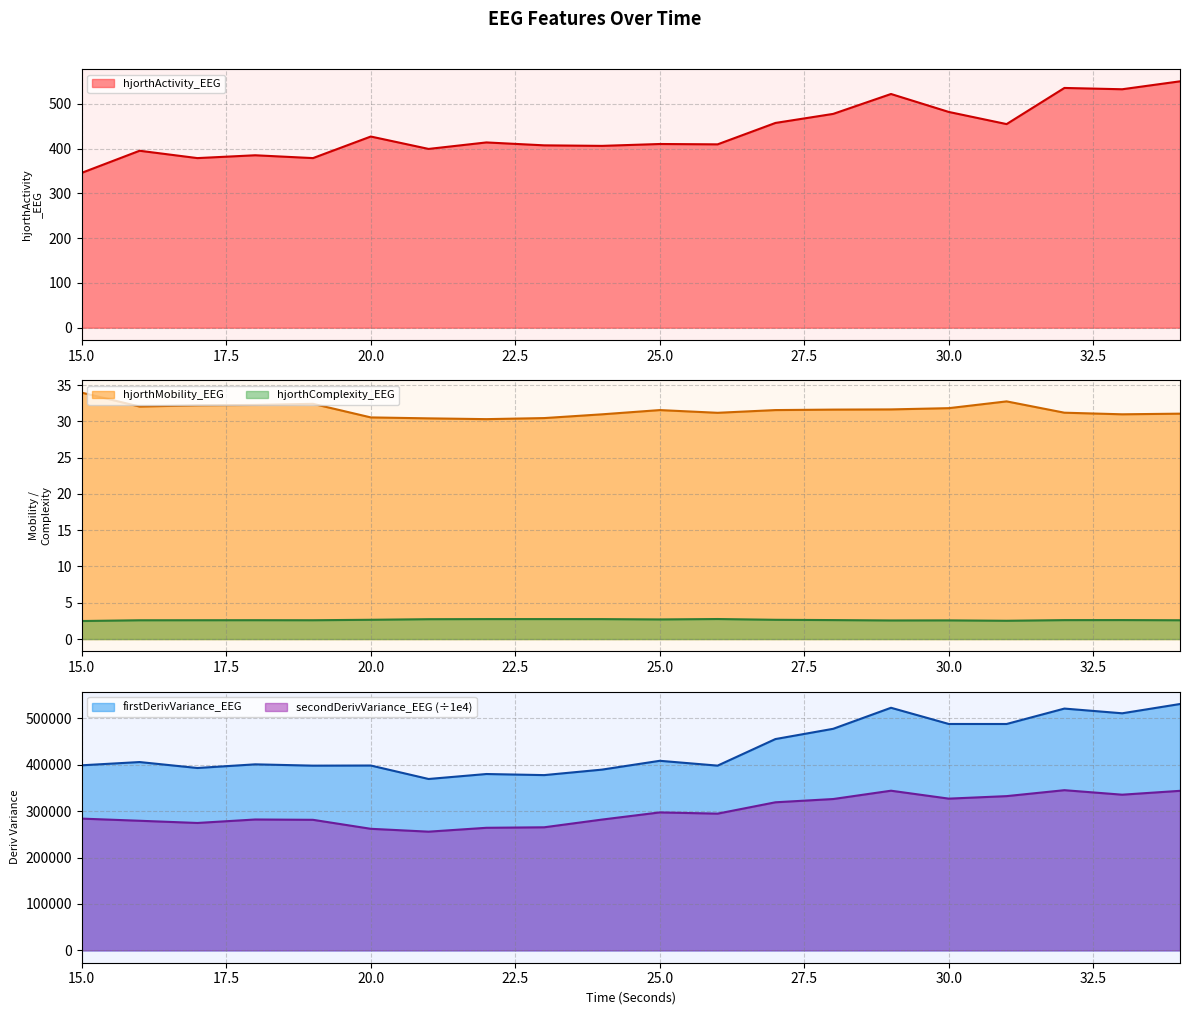

At how many categories does at least one series exceed 358347?

20